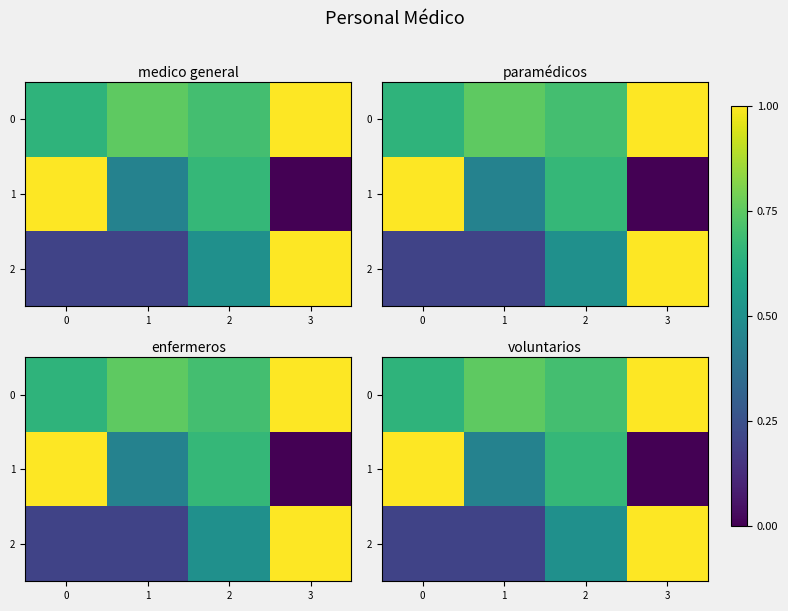

Rank the series by their maximum value, from lowest to highest.

0, 1, 2